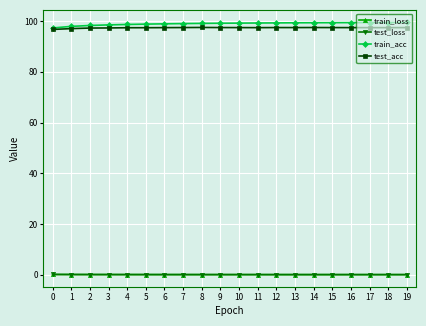

True or false: test_acc and train_loss cross at least once.

False